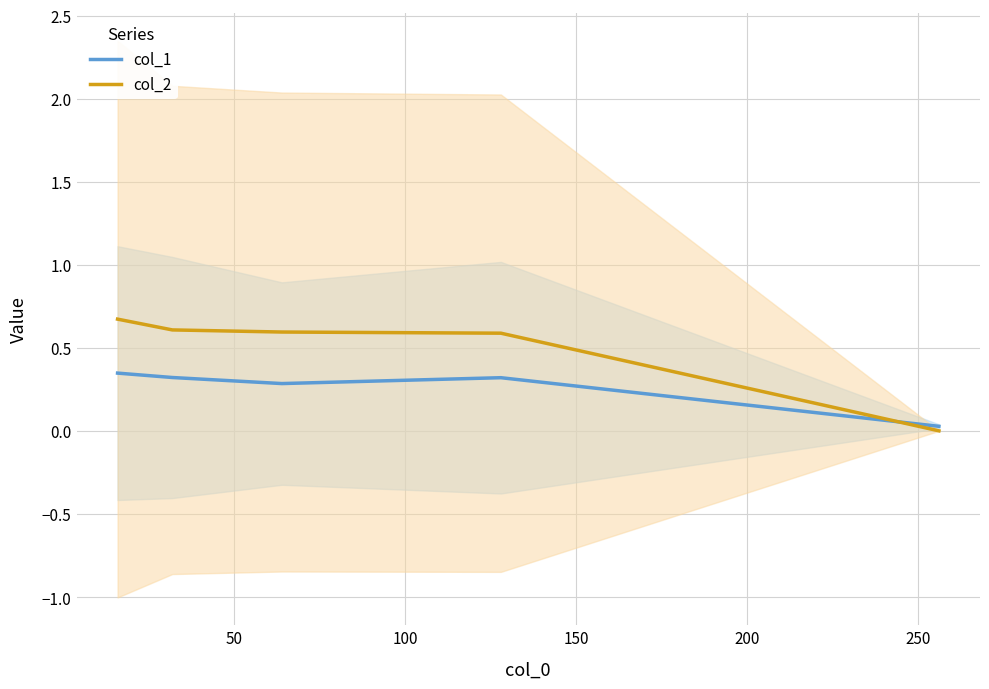

Reading left to right, list all the values displayed in this chart.

col_1: 0.3	0.3	0.3	0.3	0.0
col_2: 0.7	0.6	0.6	0.6	0.0